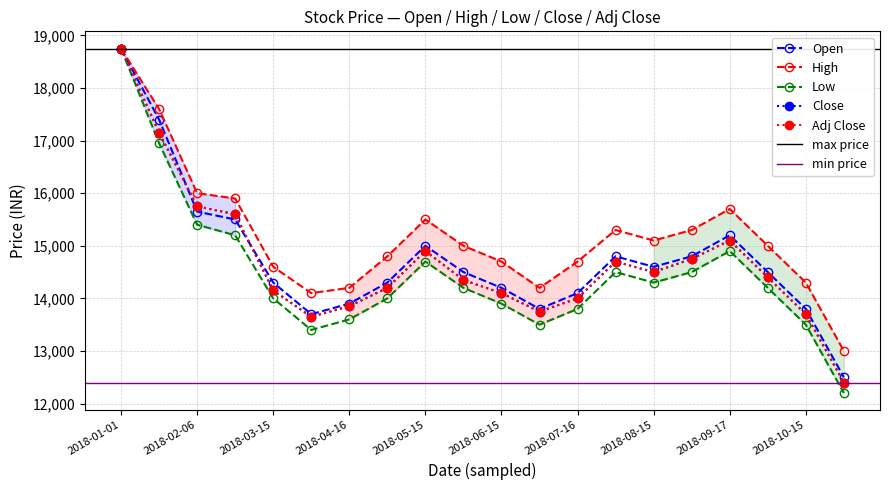

What is the sum of all Close values?

293750